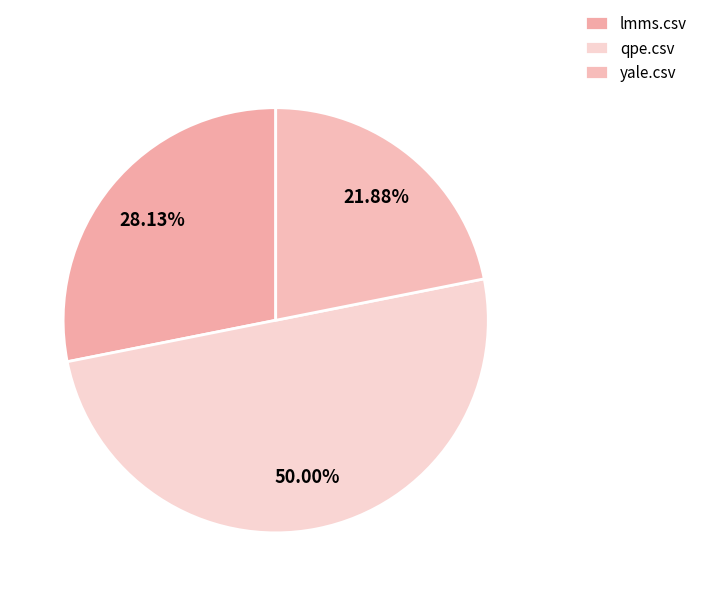

Is there any slice that represents more than half of the pie?

No